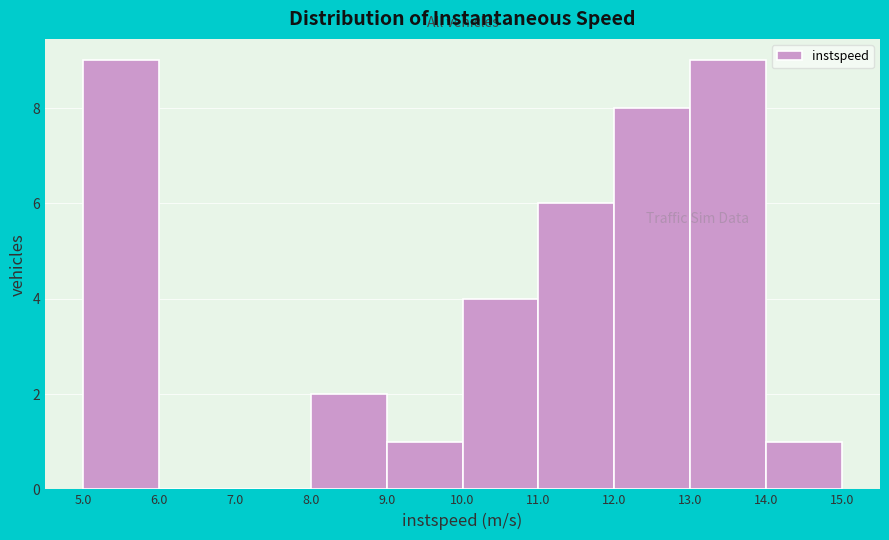

How tall is the bar that spans 10.0 to 11.0 on the x-axis? The values are not printed on the chart, so give them approximately, as read against the axis.

4